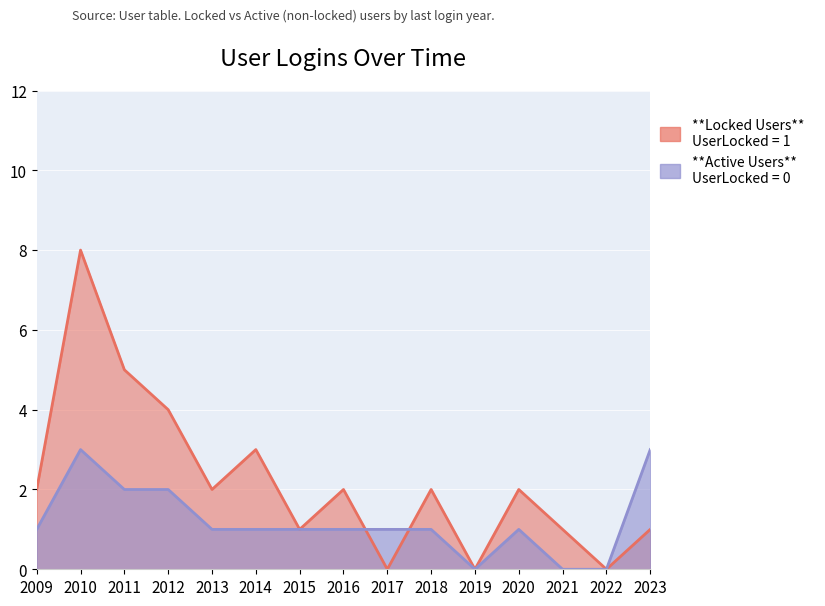

In Locked Users, how many points are higher than both neighbors (excluding endpoints)?

5